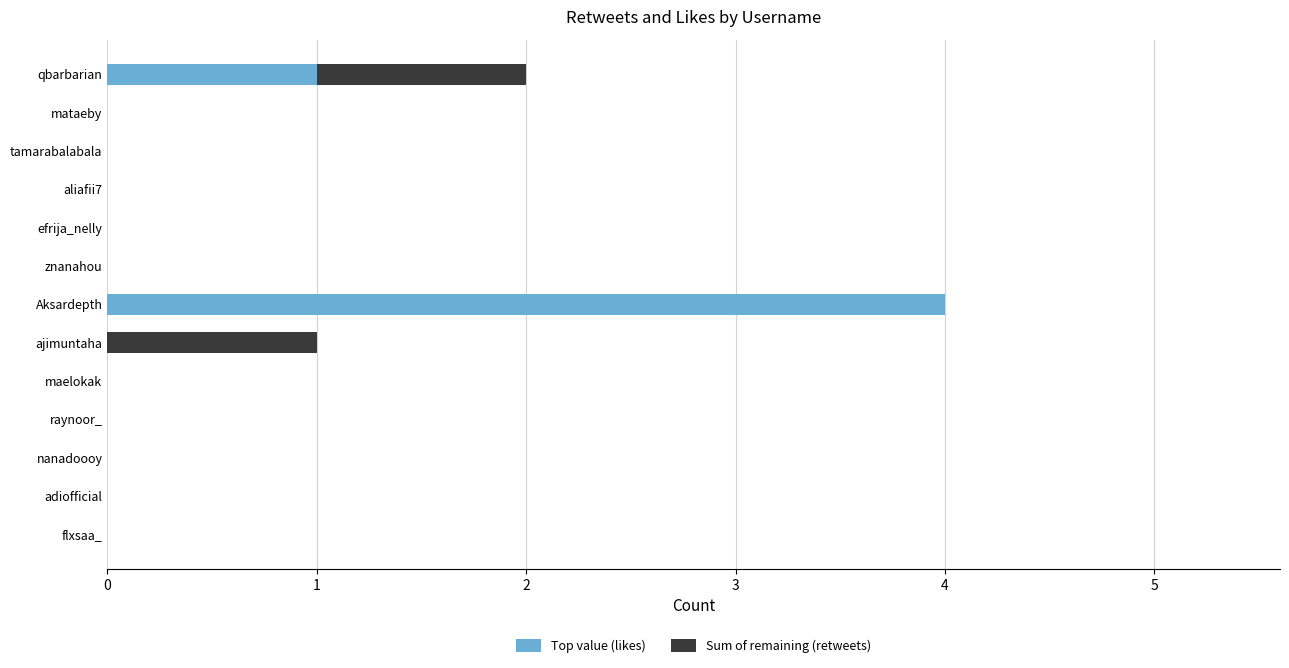

At which category is the sum across all series the highest?

Aksardepth